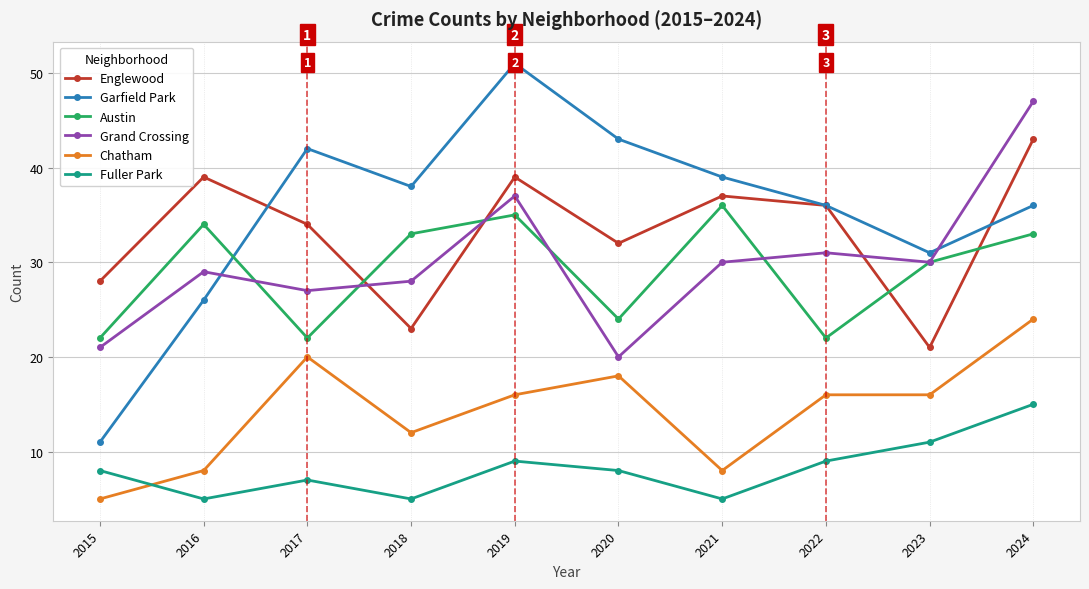

Between which two adjacent categories do Chatham and Fuller Park first intersect?

2015 and 2016